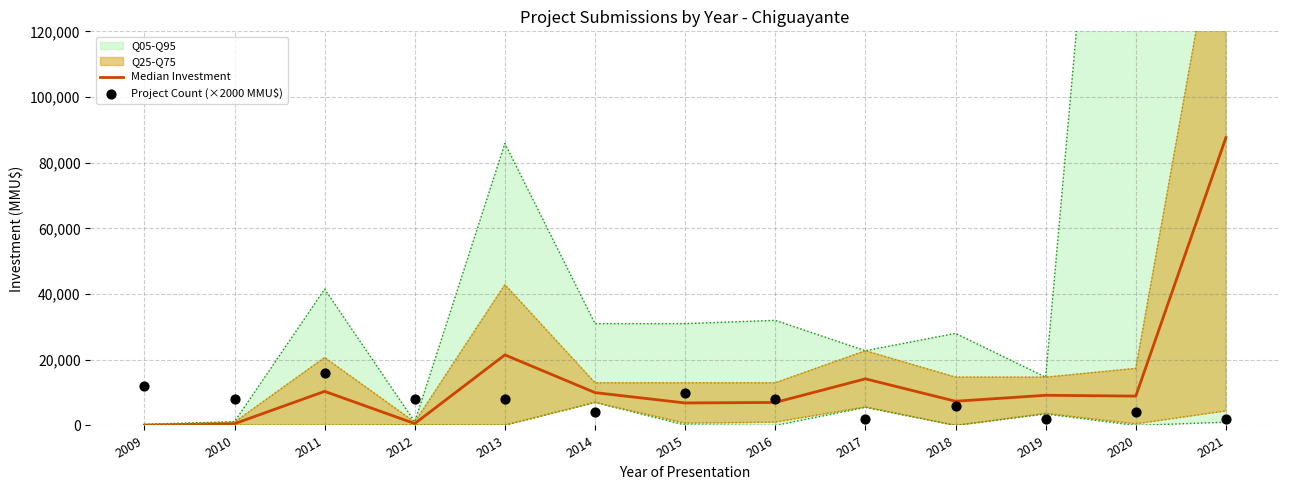

What is the total value across all series at 2010?

8537.5